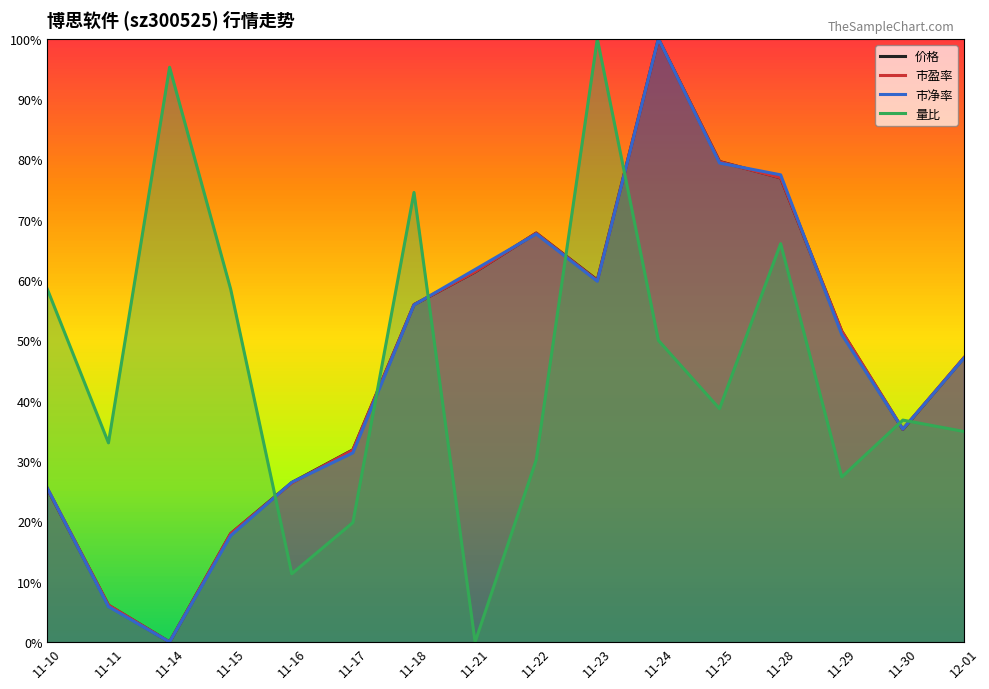

At which category does the chart reach its peak across all series?

11-24